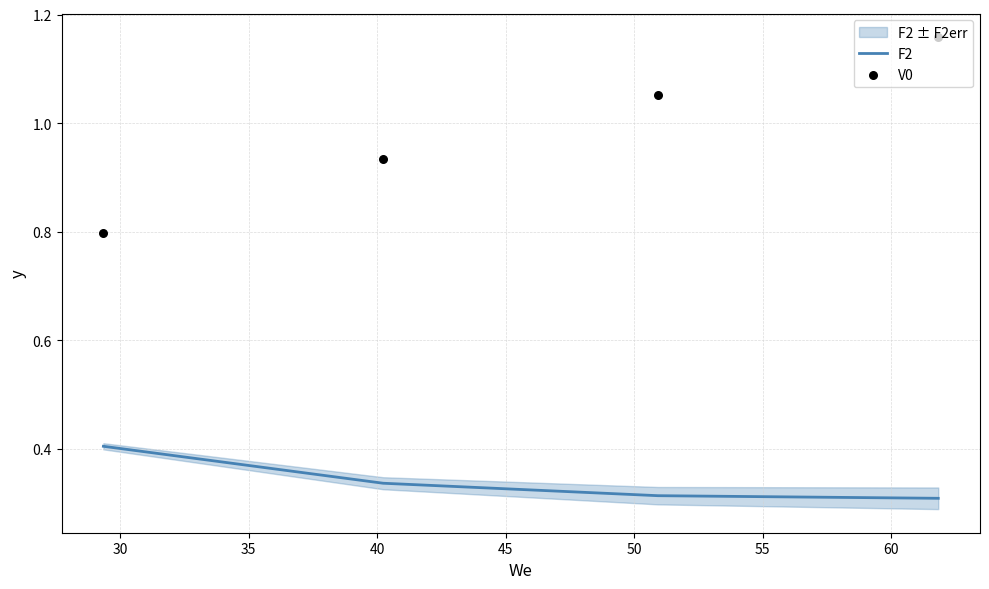

At how many categories does at least one series exceed 0?

4